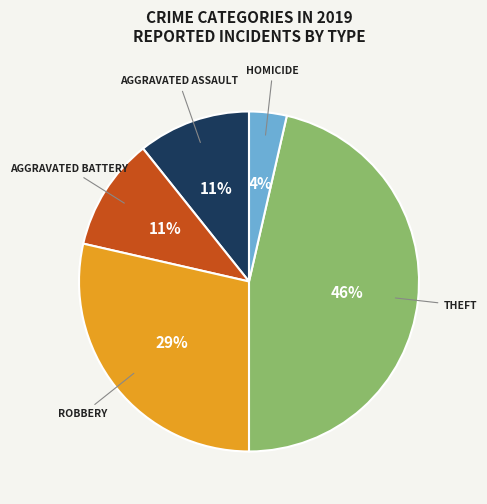

Is there a majority slice in this chart?

No